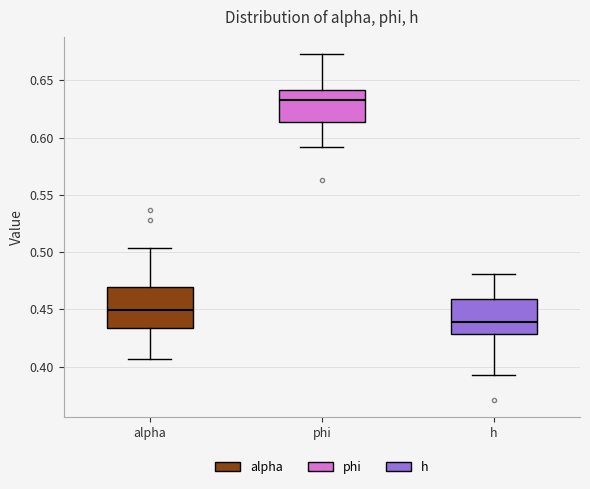

Which box is the tallest, from its lower edge to its upper edge?

alpha